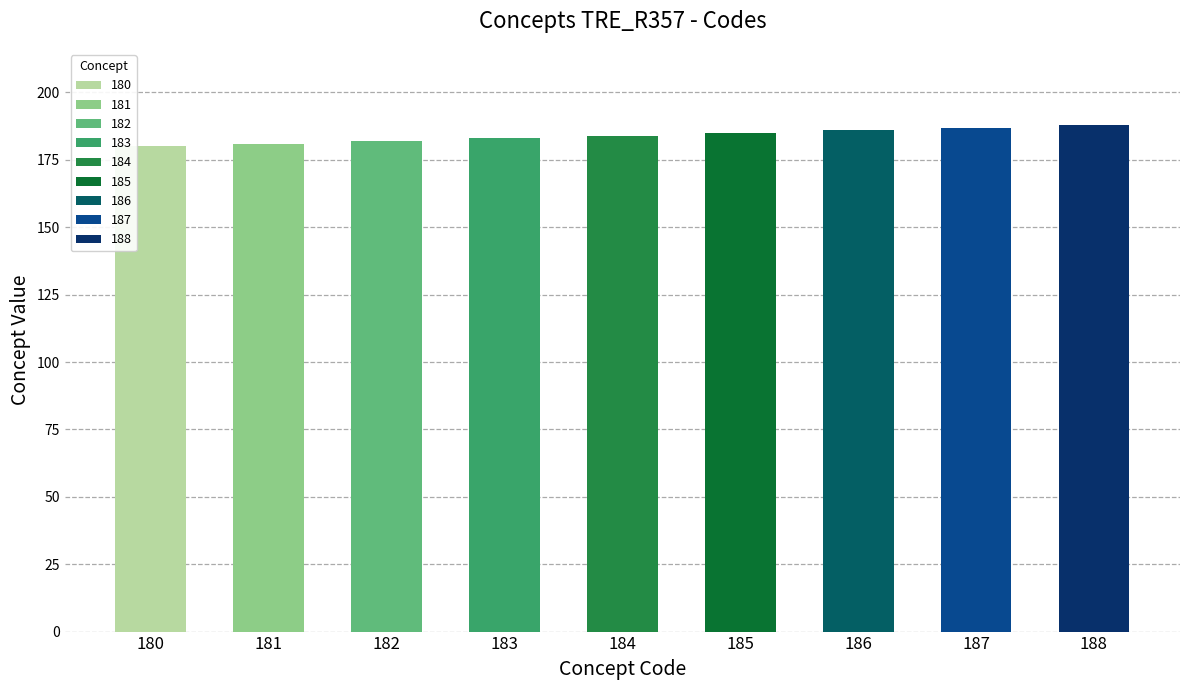

The chart shows a value of 180 at 180. True or false?

True